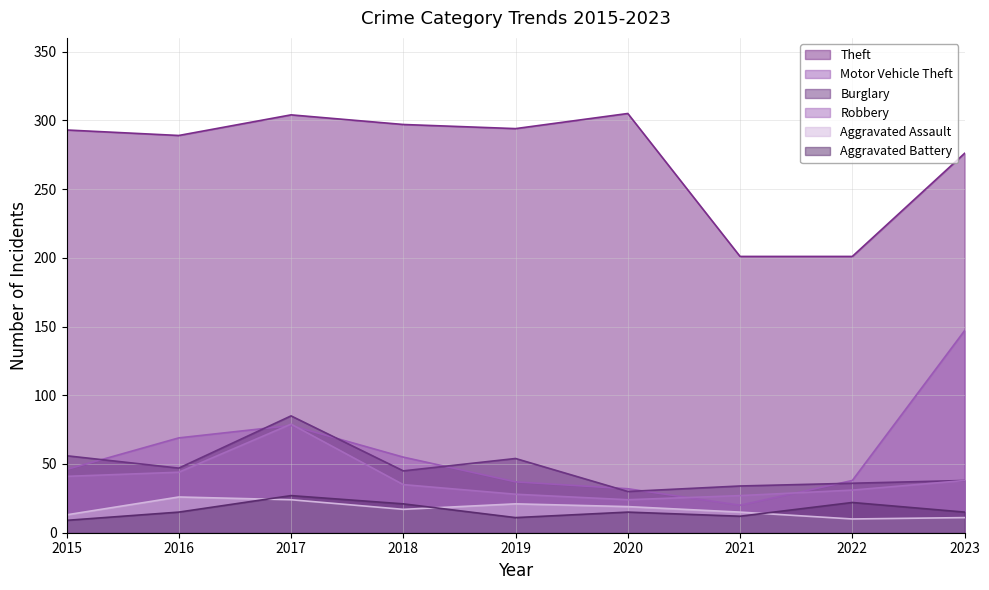

Between 2016 and 2022, which series saw the biggest shift?

Theft